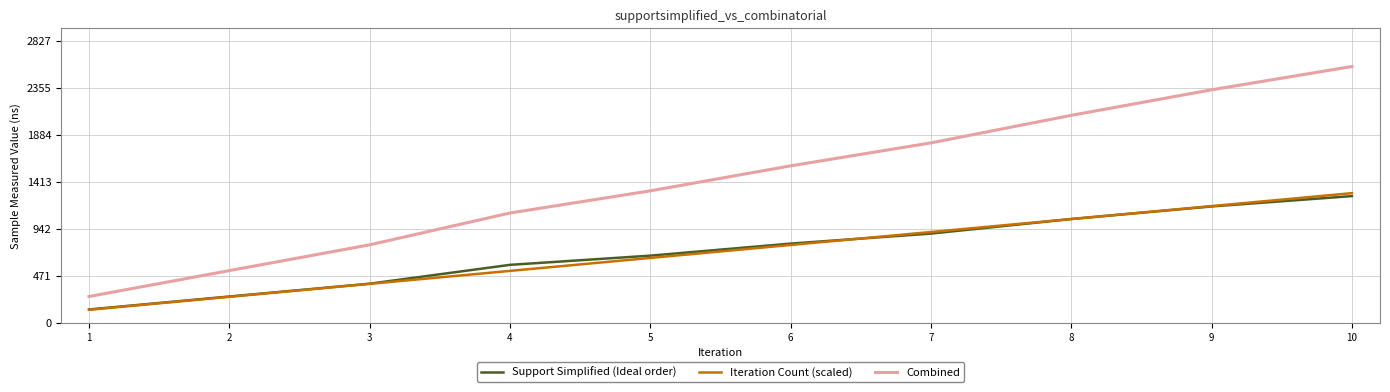

Is it true that Iteration Count (scaled) equals 910.0 at 7?

True